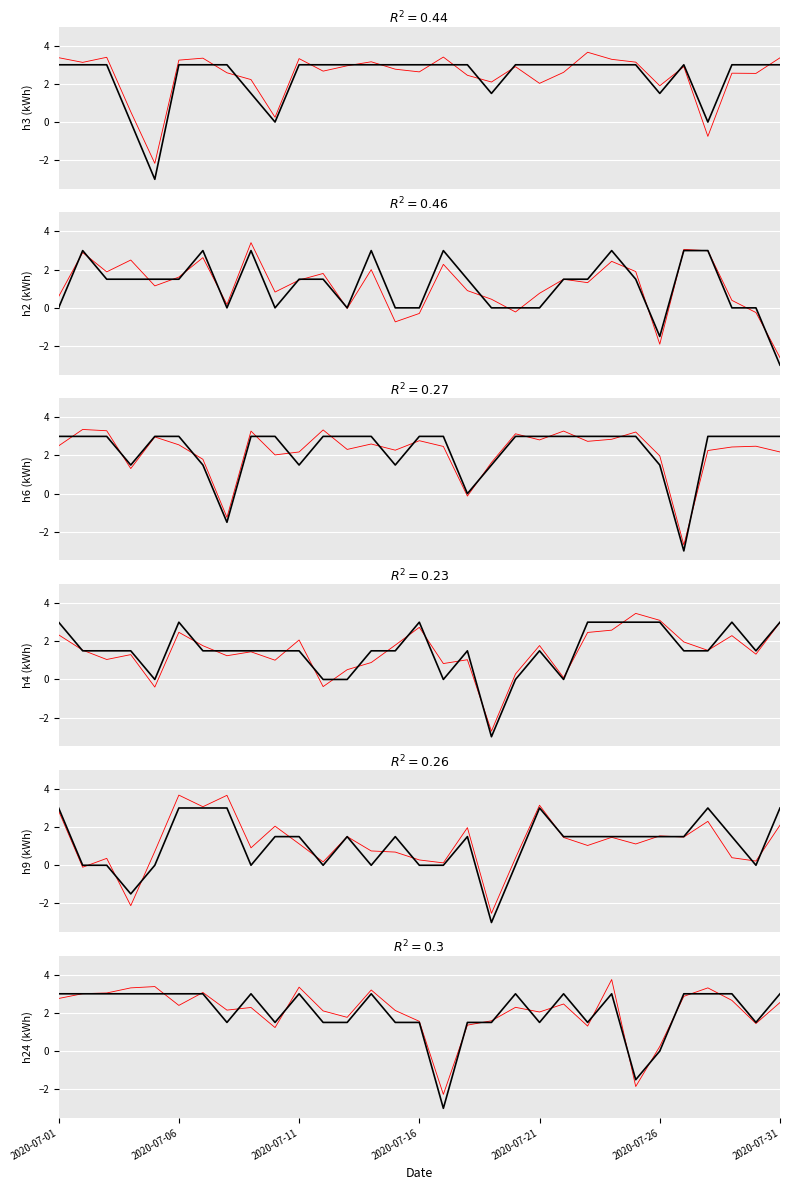

True or false: h4 and h6 intersect in this chart.

True